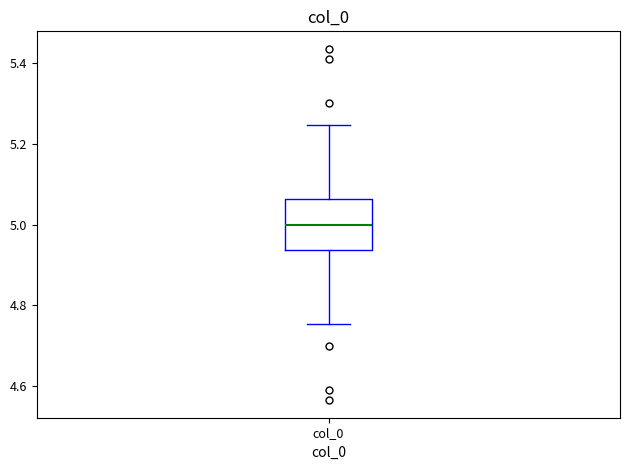

Transcribe this box plot: give where the median line is, the range the box spans, and where the two whiskers end, as read against the y-axis. The values are not printed on the chart, so give them approximately, as read against the axis.

median 5.00, box 4.94 to 5.06, whiskers 4.76 to 5.24